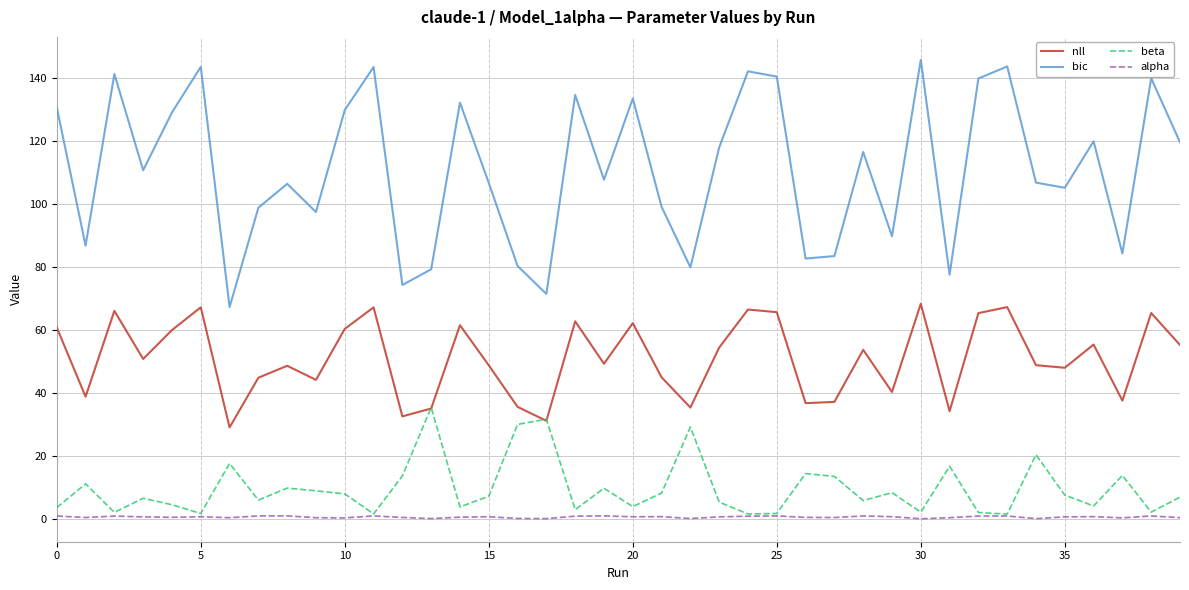

List the series in order of their peak value, highest first.

bic, nll, beta, alpha